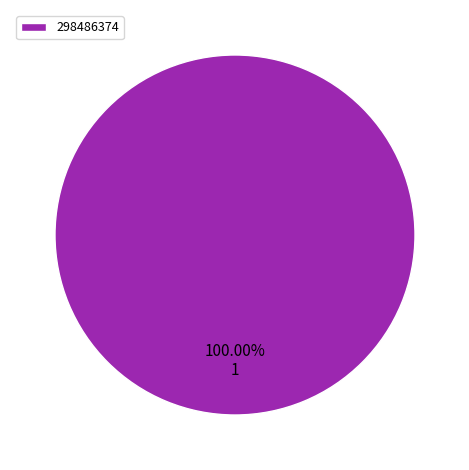

To the nearest percent, what percentage of the pie is 298486374?

100%